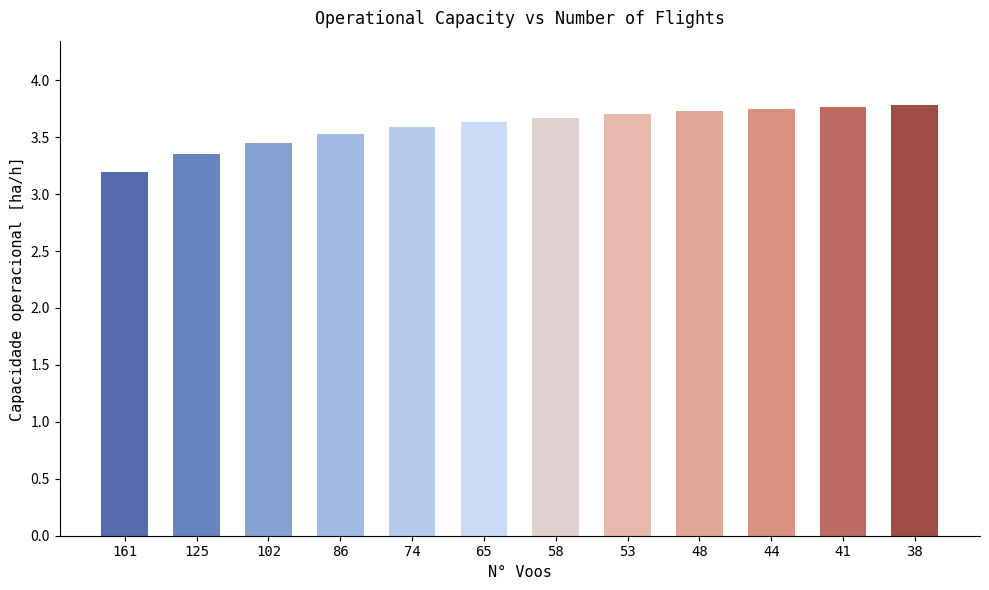

How many bars are there in total?

12